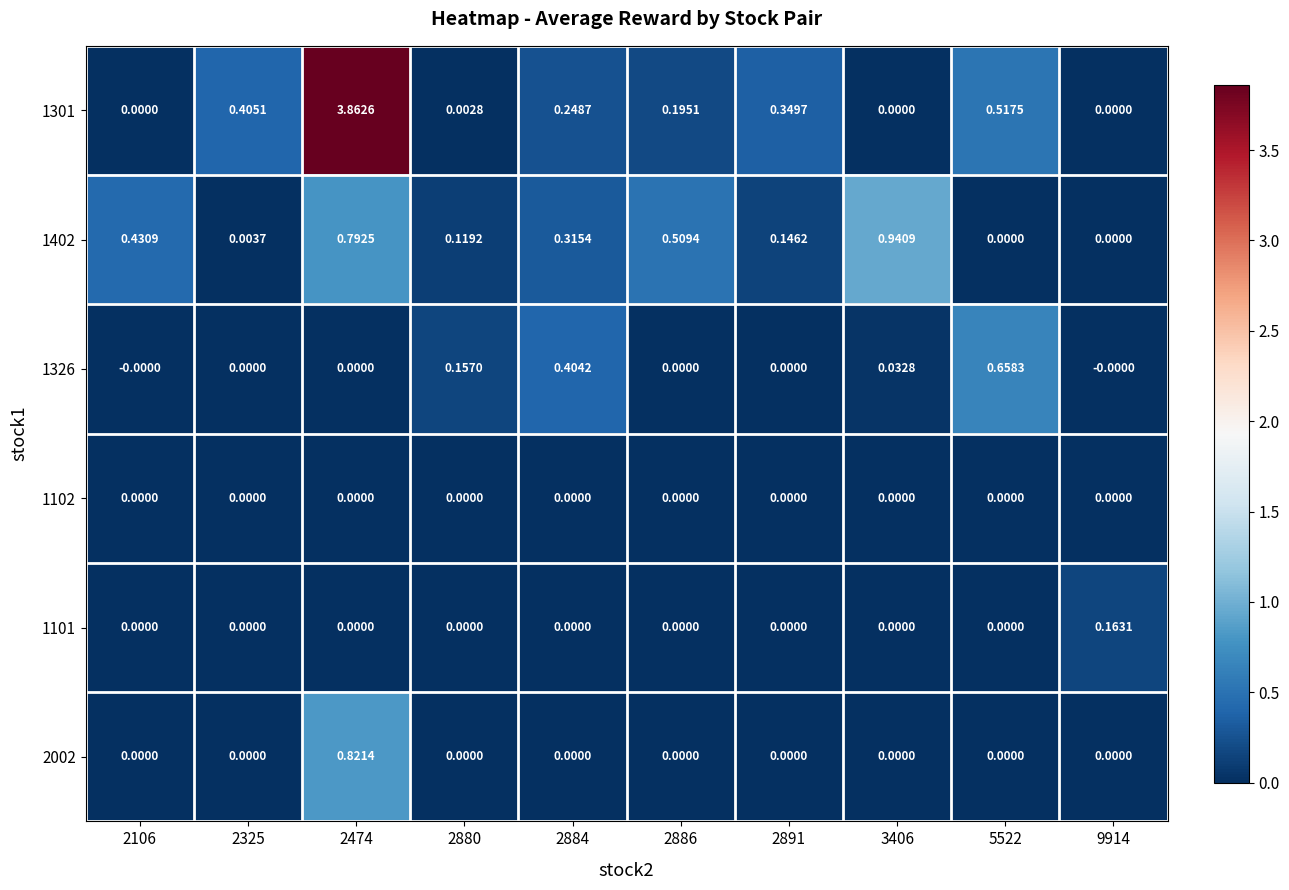

Is the value of 1102 at 2325 greater than the value of 1326 at 3406?

No